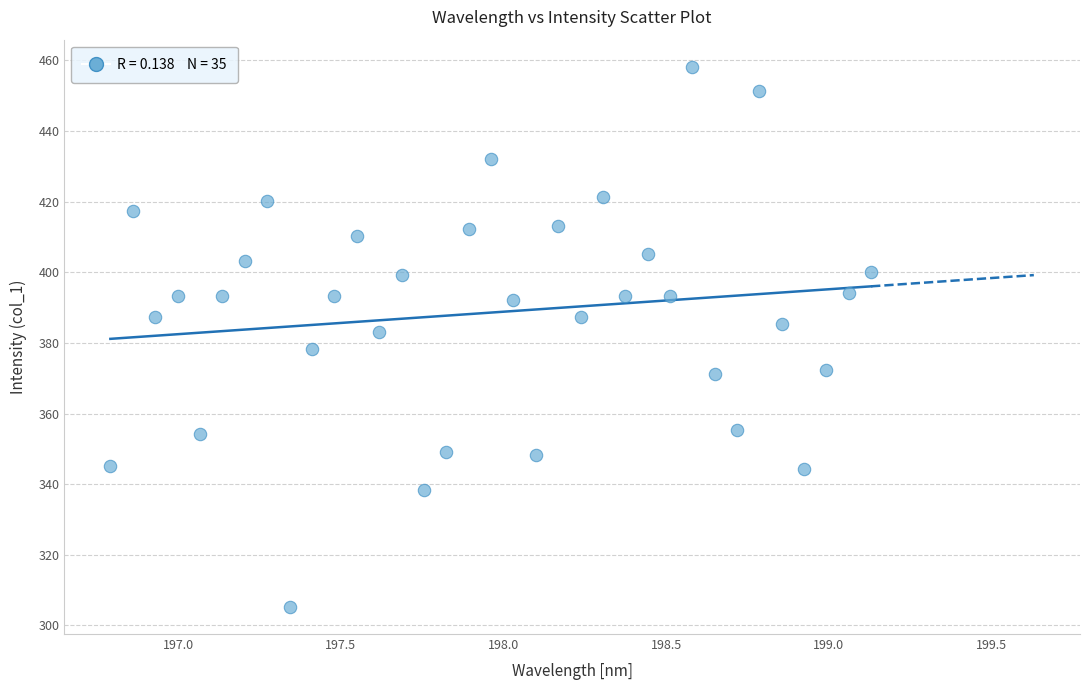

What is the range of Y values (max minus min)?

153.0